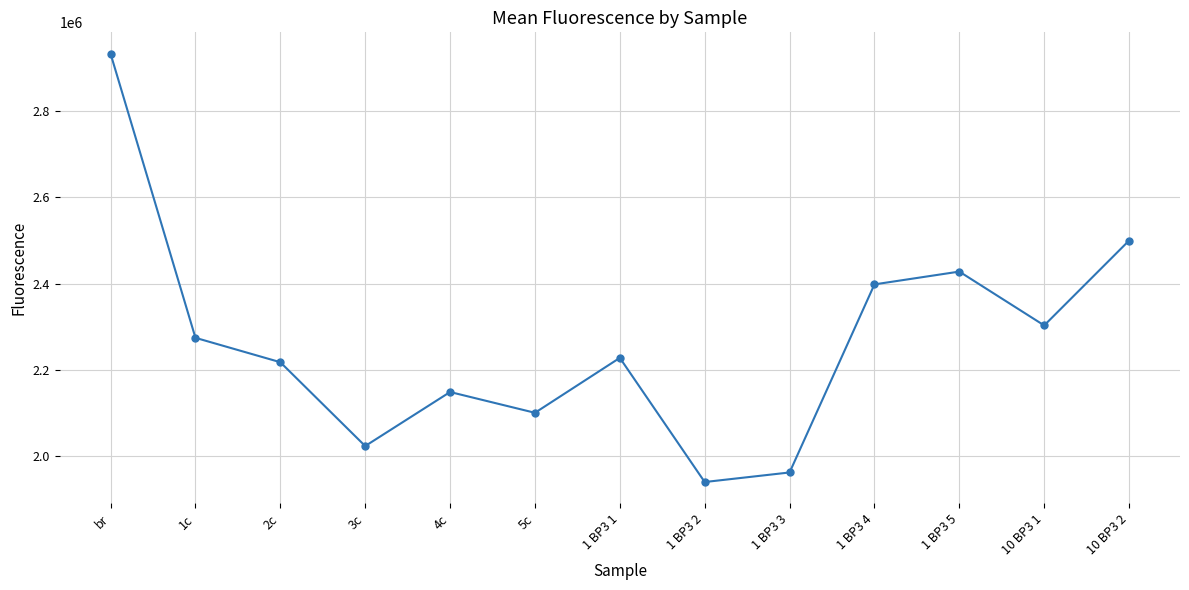

Is it true that the value at 1 BP3 2 is 1940406.3?

True